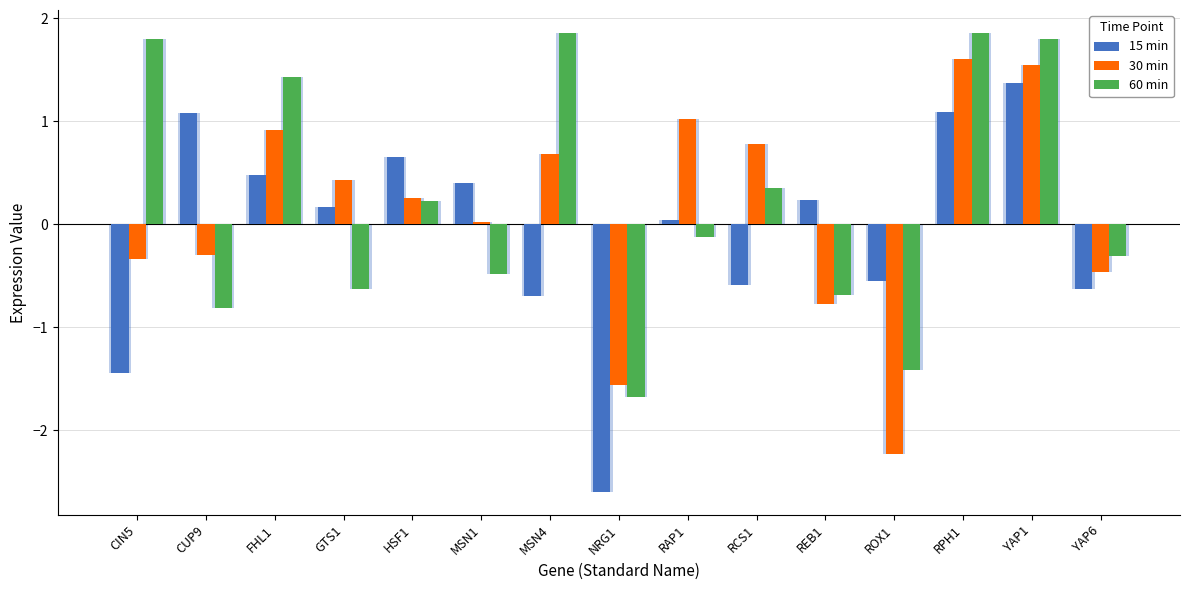

Is it true that 60 min equals -0.2 at YAP6?

False